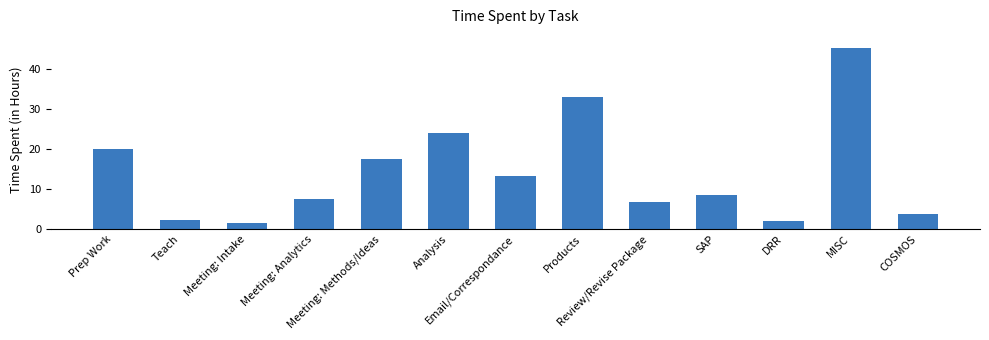

What is the smallest value displayed?

1.5